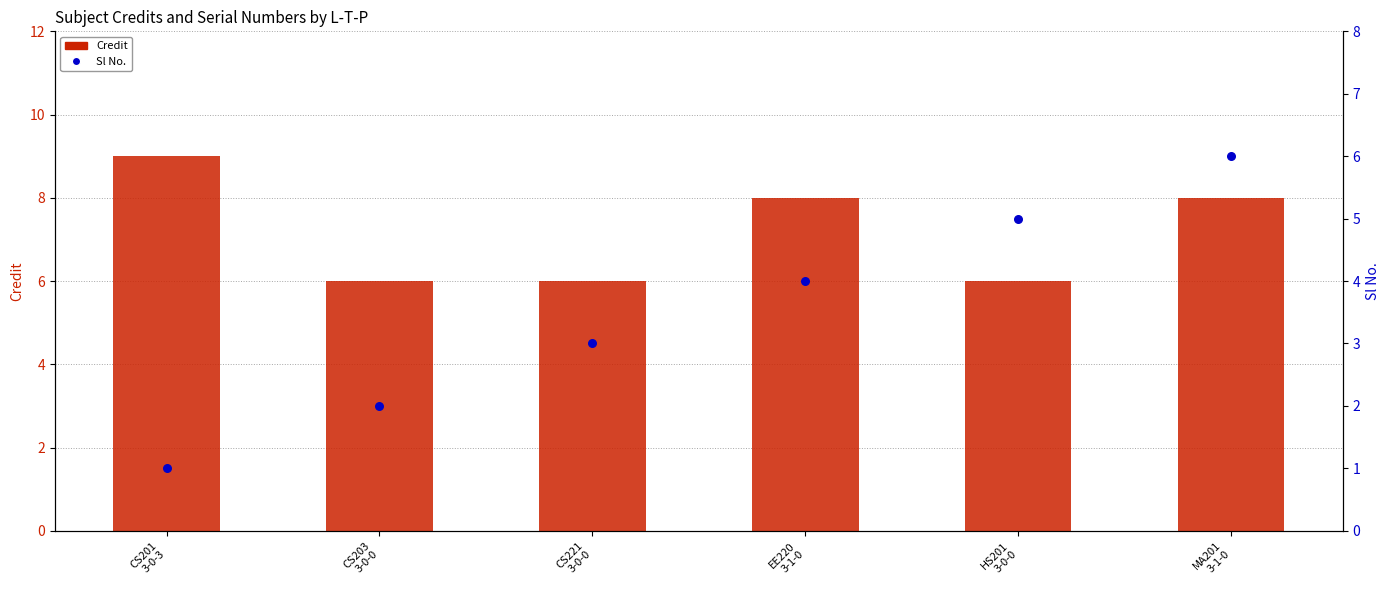

What are all the series names shown in the legend?

Credit, Sl No.